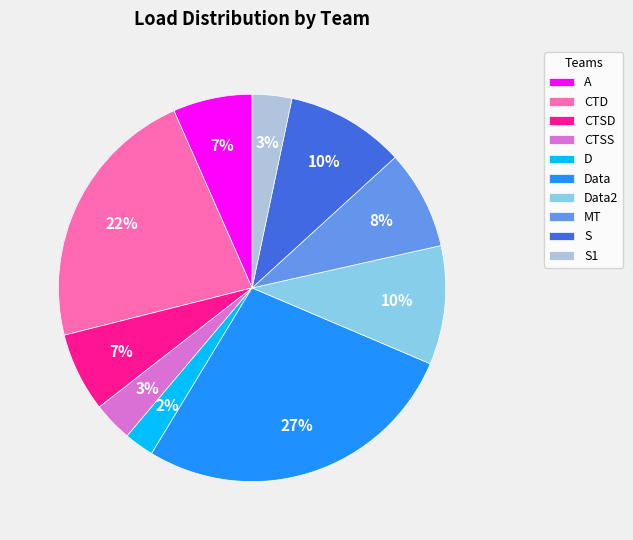

Does any single category account for the majority?

No